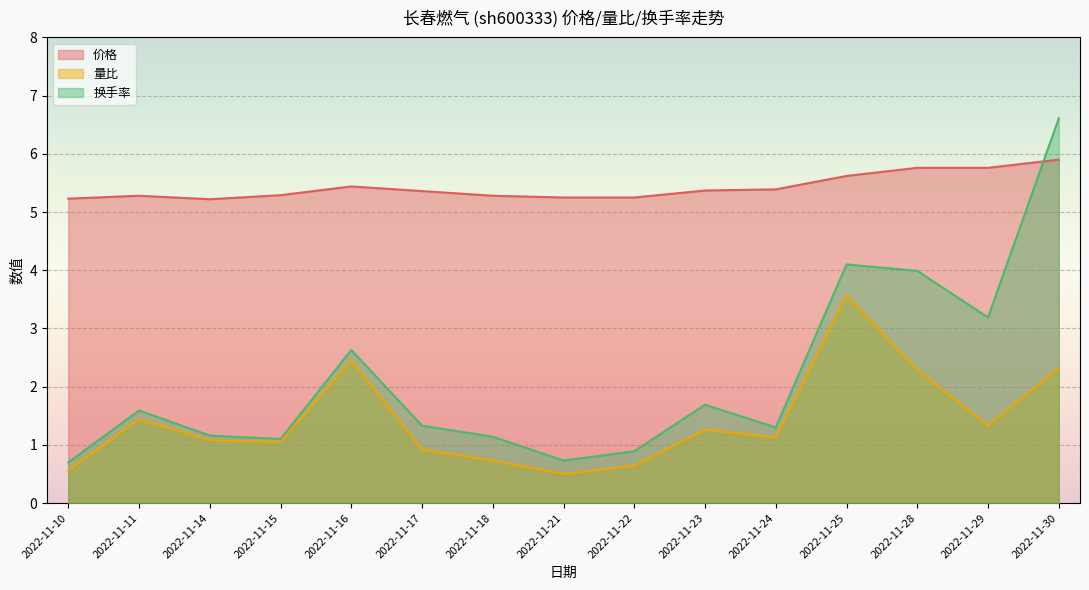

True or false: 量比 and 价格 intersect in this chart.

False